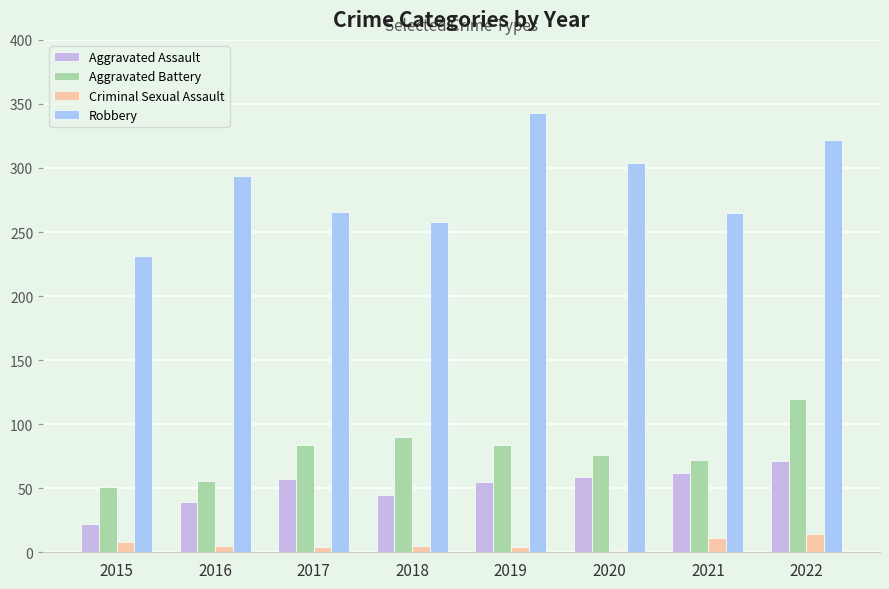

True or false: Aggravated Assault has a value of 39 at 2016.

True